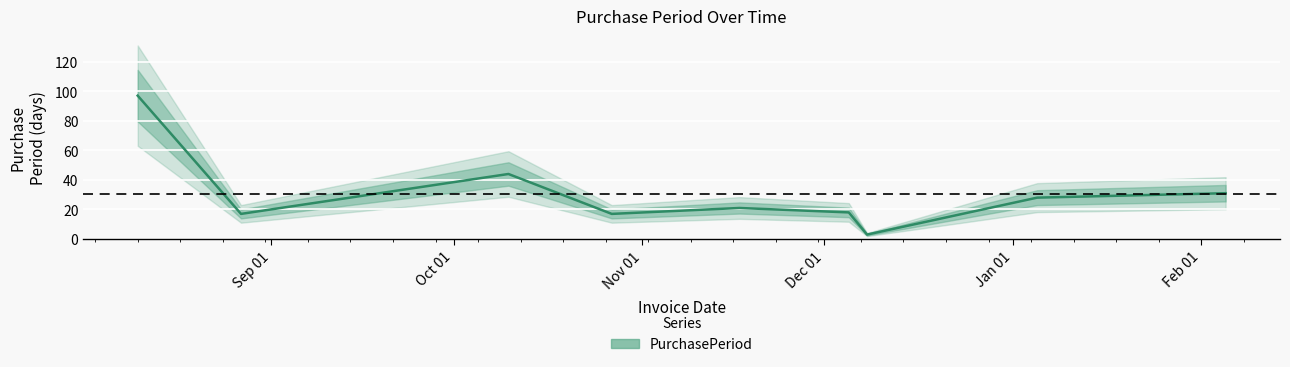

How many lines are shown in the chart?

1